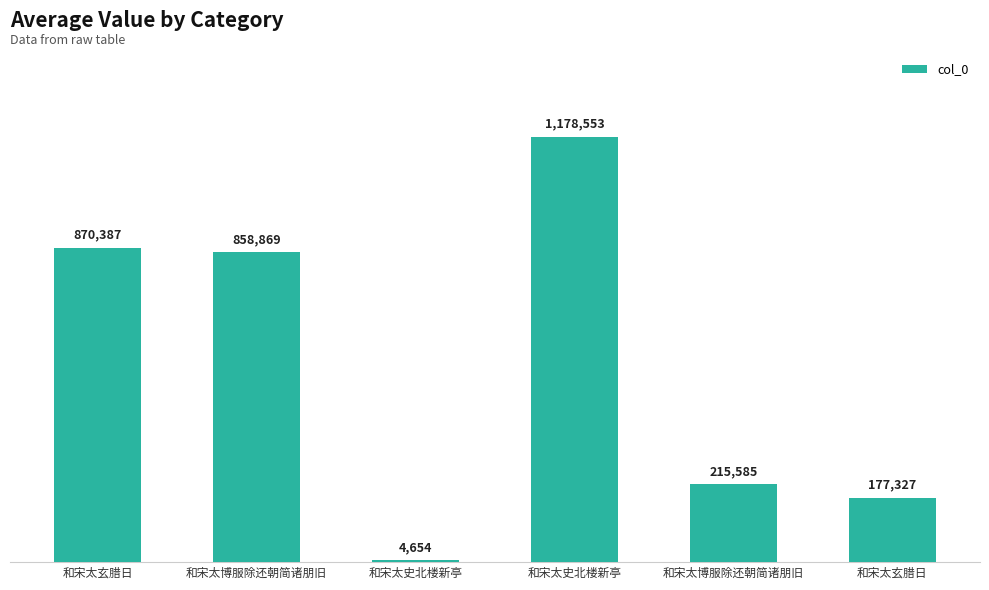

List the labels in order of value, smallest first.

和宋太史北楼新亭, 和宋太玄腊日, 和宋太博服除还朝简诸朋旧, 和宋太博服除还朝简诸朋旧, 和宋太玄腊日, 和宋太史北楼新亭